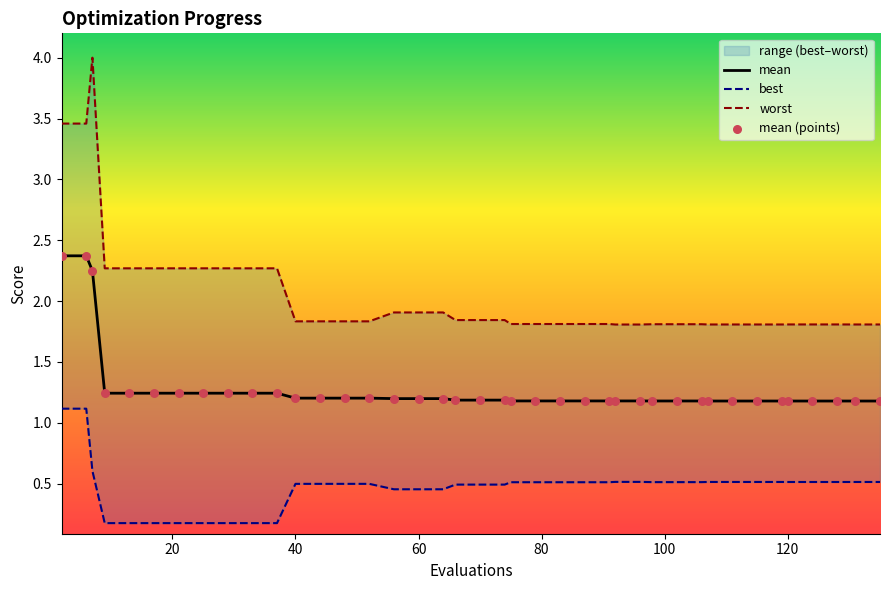

Which series has the largest total across all categories?

worst